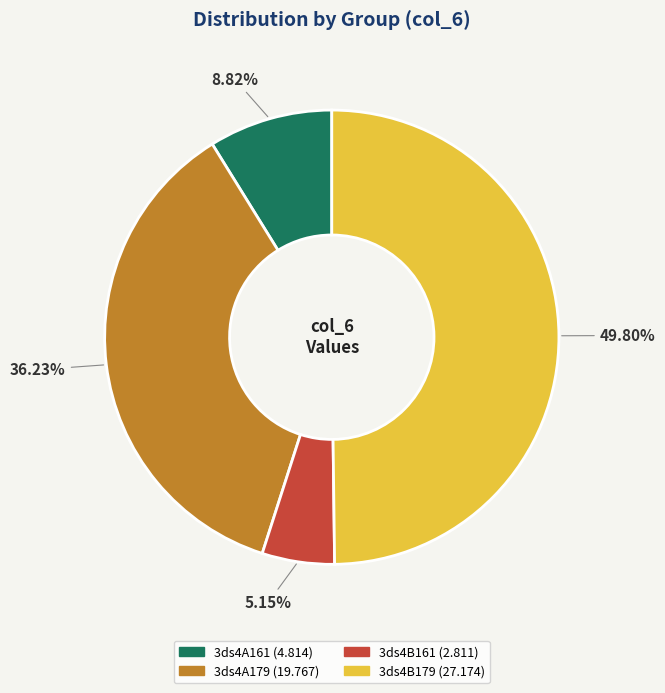

Rank the categories by value from highest to lowest.

3ds4B179, 3ds4A179, 3ds4A161, 3ds4B161